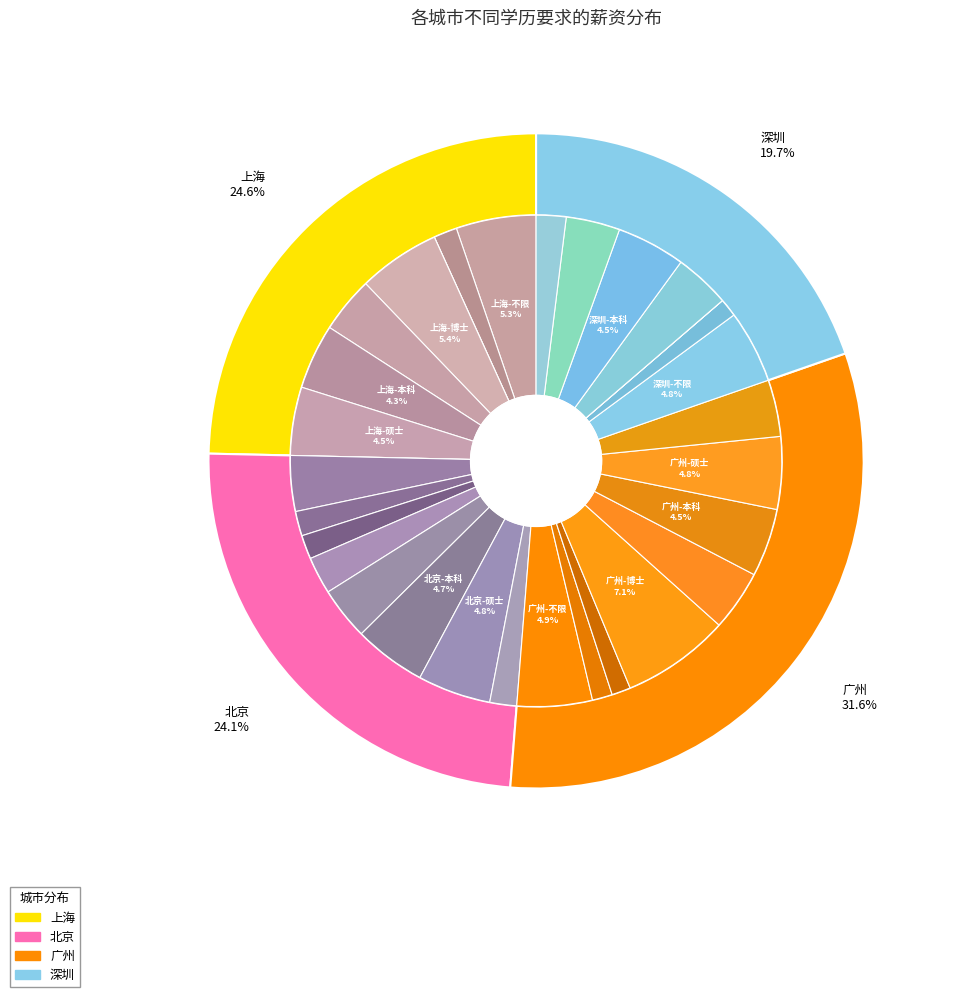

Combined, do 7 and 0 account for over 50%?

No